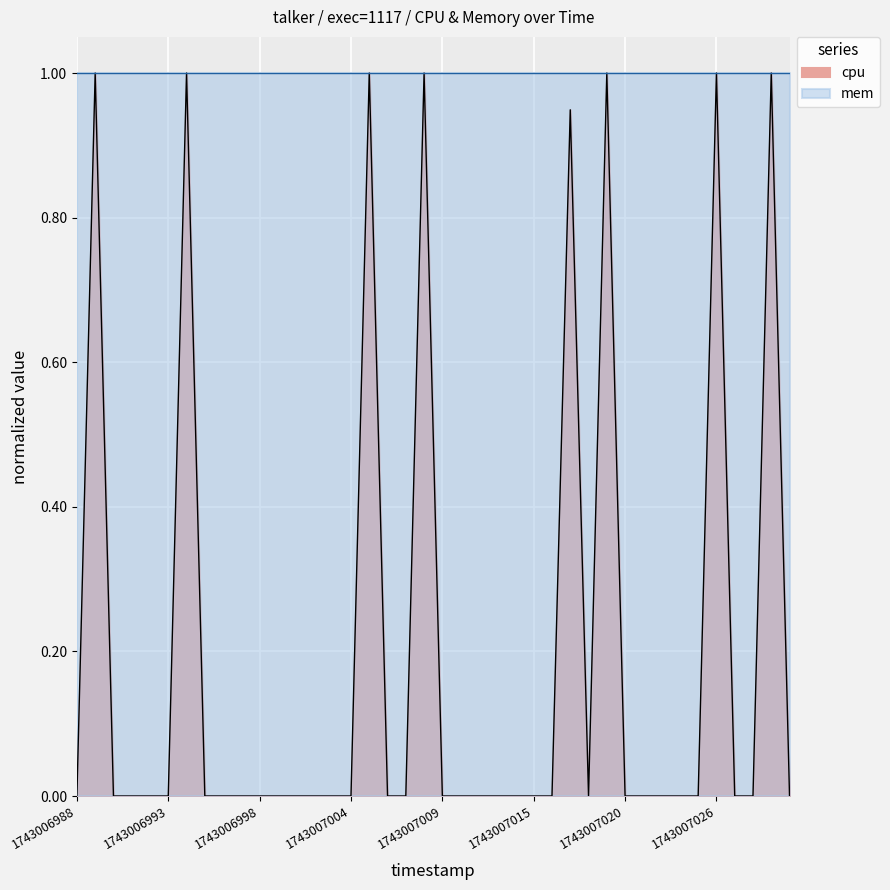

List the labels in order of value, largest first.

1743006989, 1743006994, 1743007005, 1743007008, 1743007019, 1743007026, 1743007029, 1743007017, 1743006988, 1743006990, 1743006991, 1743006992, 1743006993, 1743006995, 1743006996, 1743006997, 1743006998, 1743006999, 1743007000, 1743007002, 1743007003, 1743007004, 1743007006, 1743007007, 1743007009, 1743007010, 1743007012, 1743007013, 1743007014, 1743007015, 1743007016, 1743007018, 1743007020, 1743007021, 1743007023, 1743007024, 1743007025, 1743007027, 1743007028, 1743007030